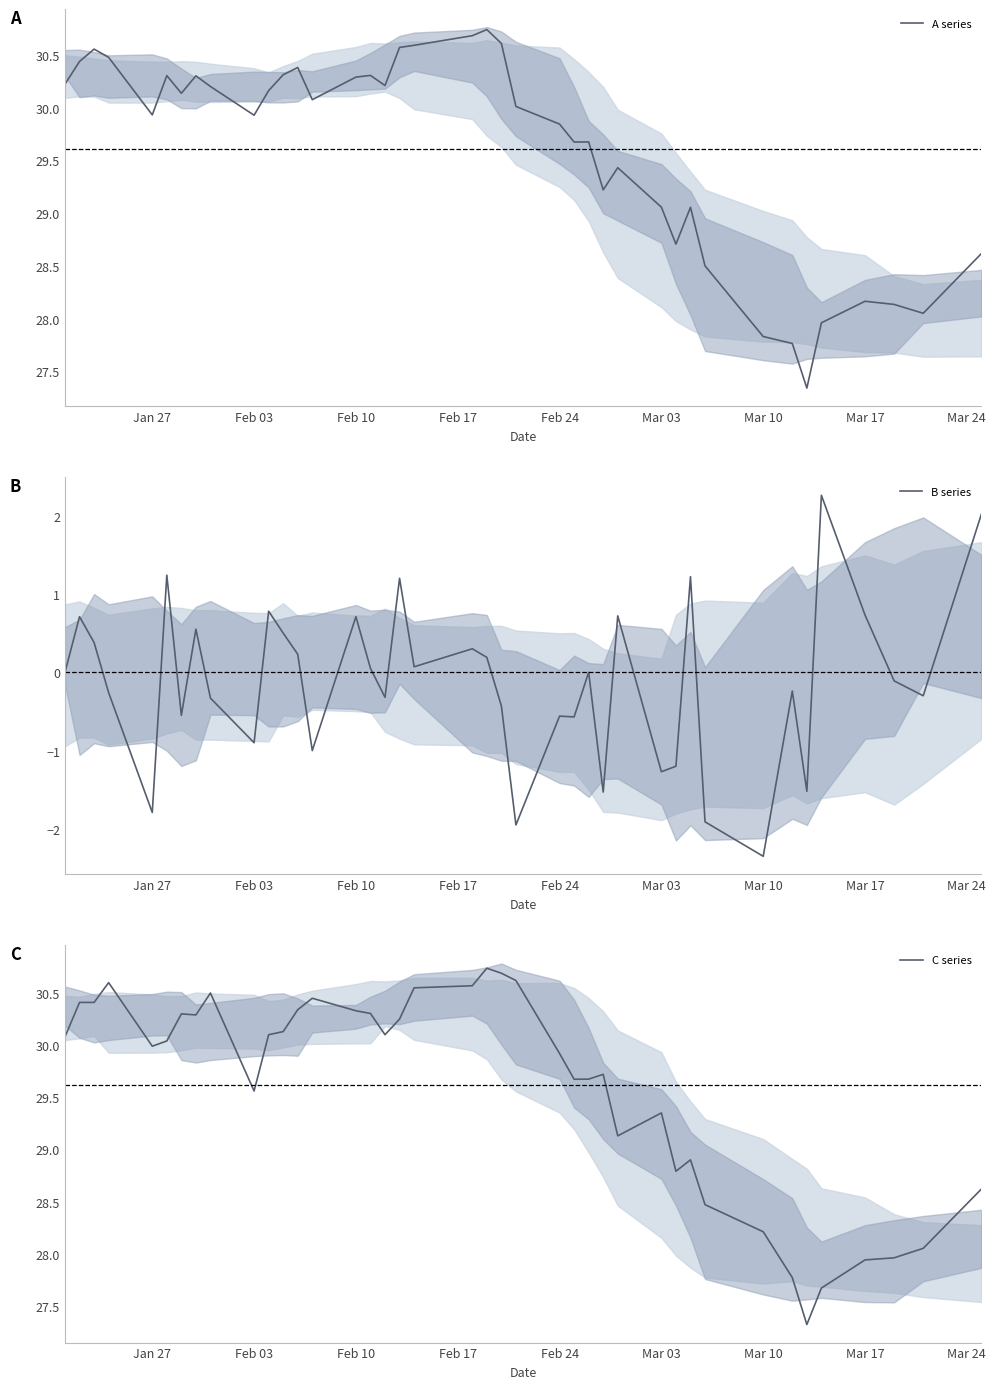

What is the maximum value for C series?

30.7